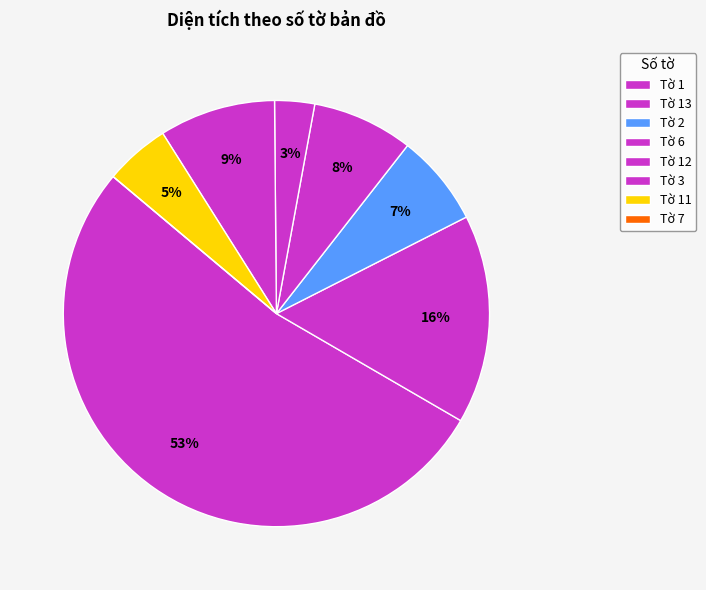

Which slice is the largest?

Tờ 1 (649)